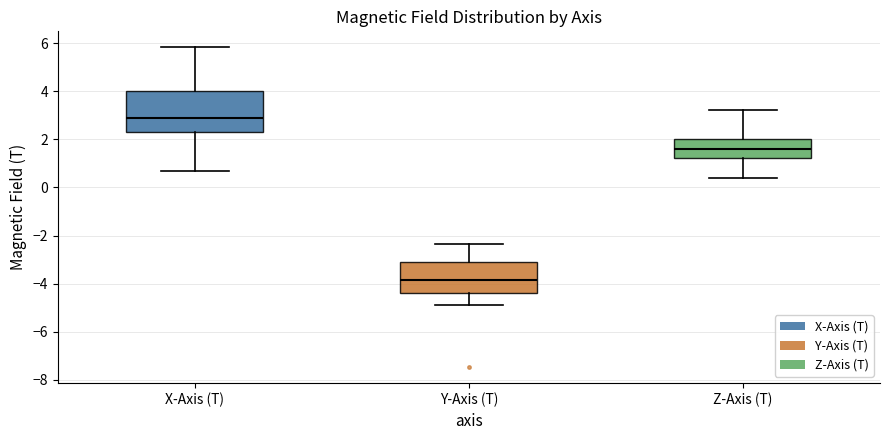

Reading left to right, read every box against the y-axis: the position of its median line, the range the box covers, and the ends of its whiskers. The values are not printed on the chart, so give them approximately, as read against the axis.

X-Axis (T): median 2.8, box 2.4 to 4.0, whiskers 0.6 to 5.8
Y-Axis (T): median -3.8, box -4.4 to -3.0, whiskers -5.0 to -2.4
Z-Axis (T): median 1.6, box 1.2 to 2.0, whiskers 0.4 to 3.2